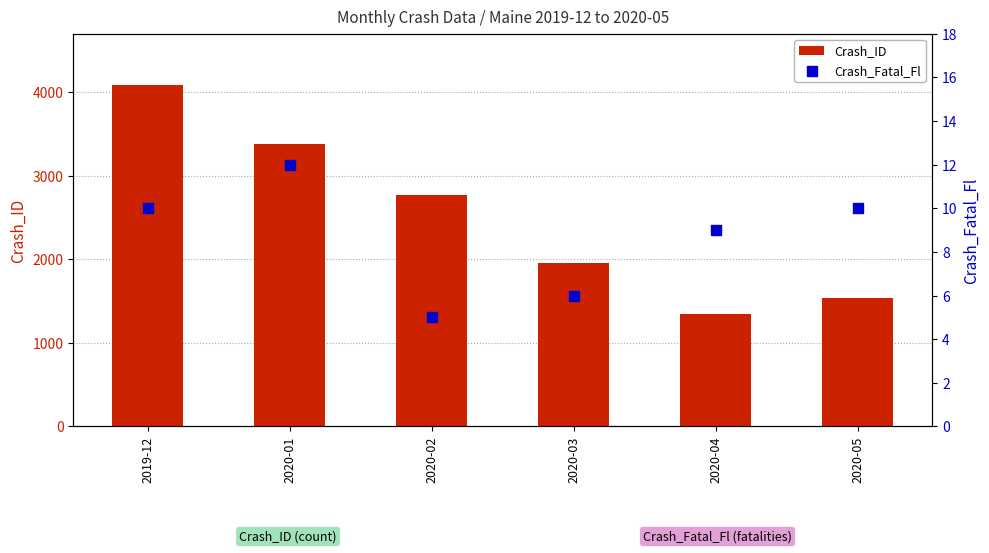

At which category is the sum across all series the highest?

2019-12